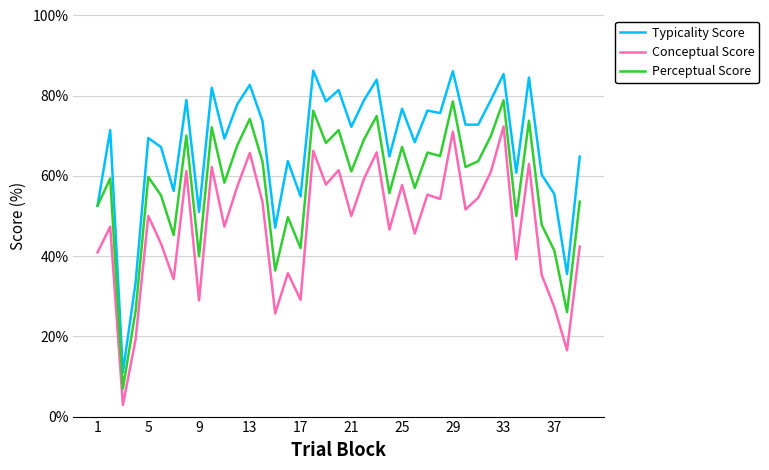

Which series has the widest spread of values?

Typicality Score